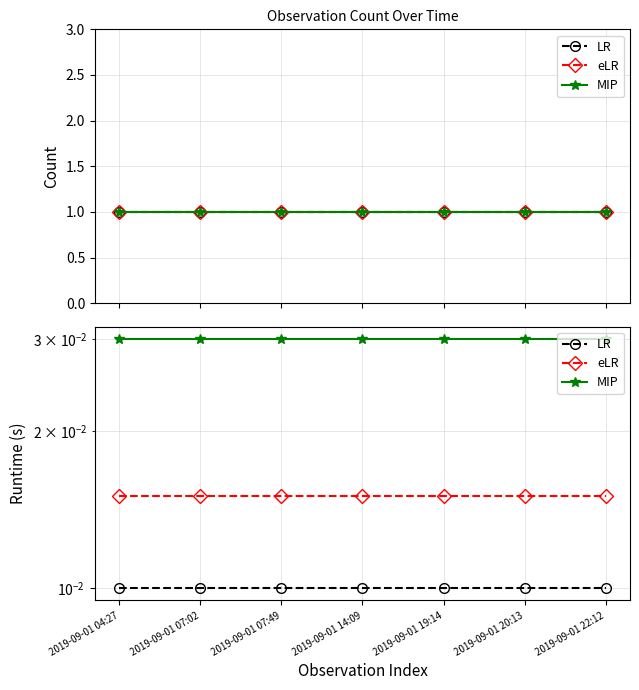

Does the chart display data point markers on the line(s)?

Yes